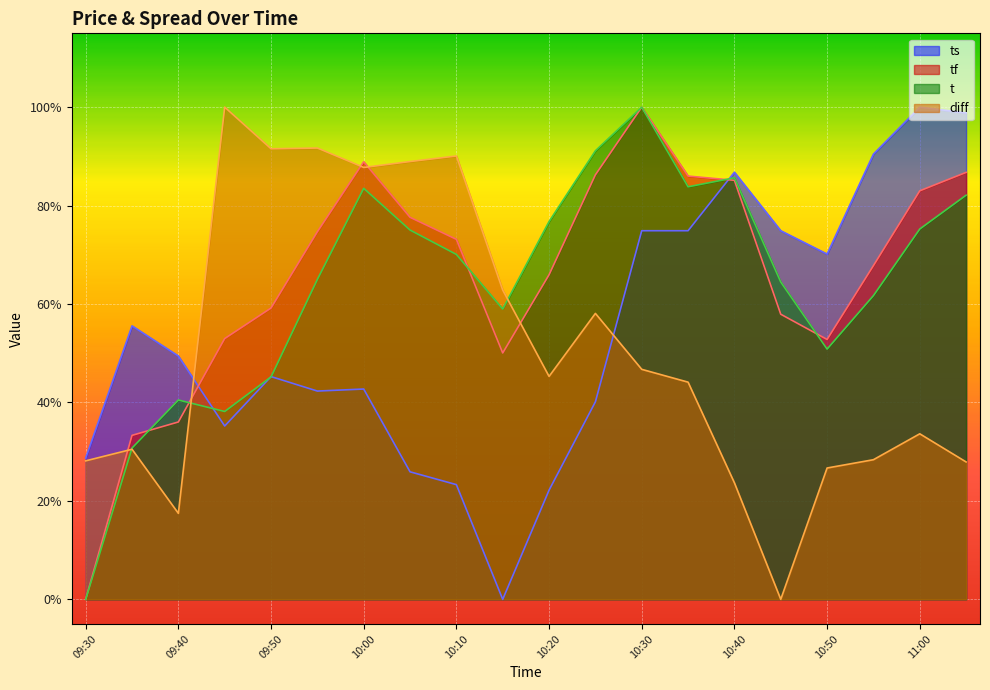

Which label corresponds to the largest value in the chart?

11:00